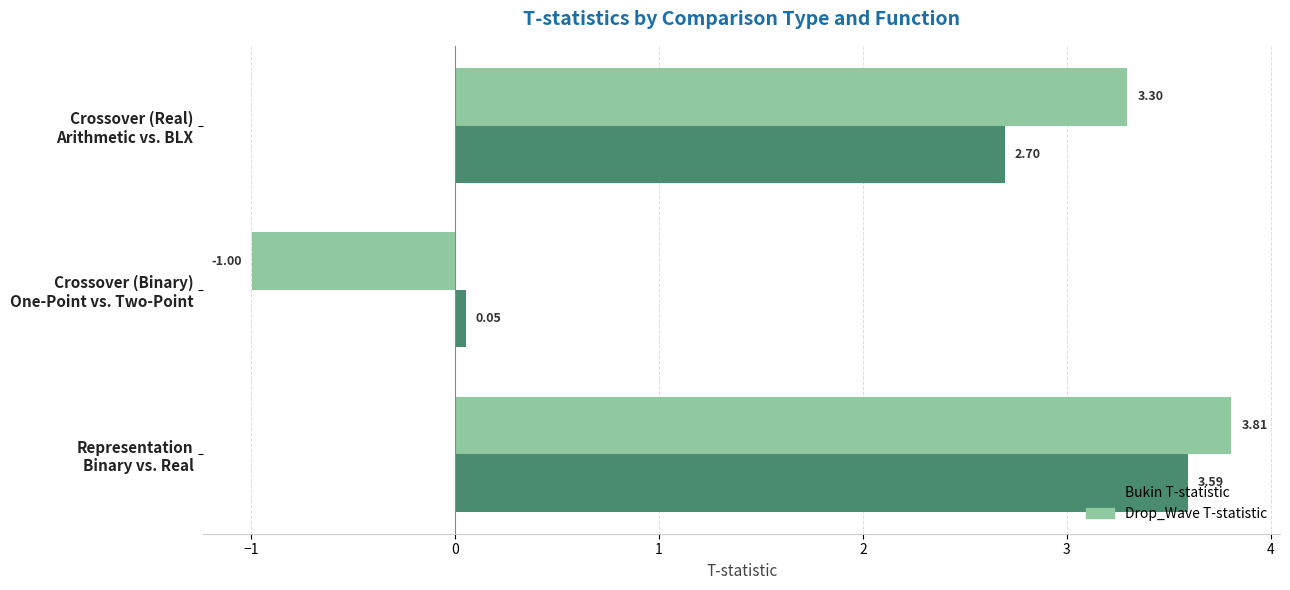

Which label corresponds to the largest value in the chart?

Representation
Binary vs. Real